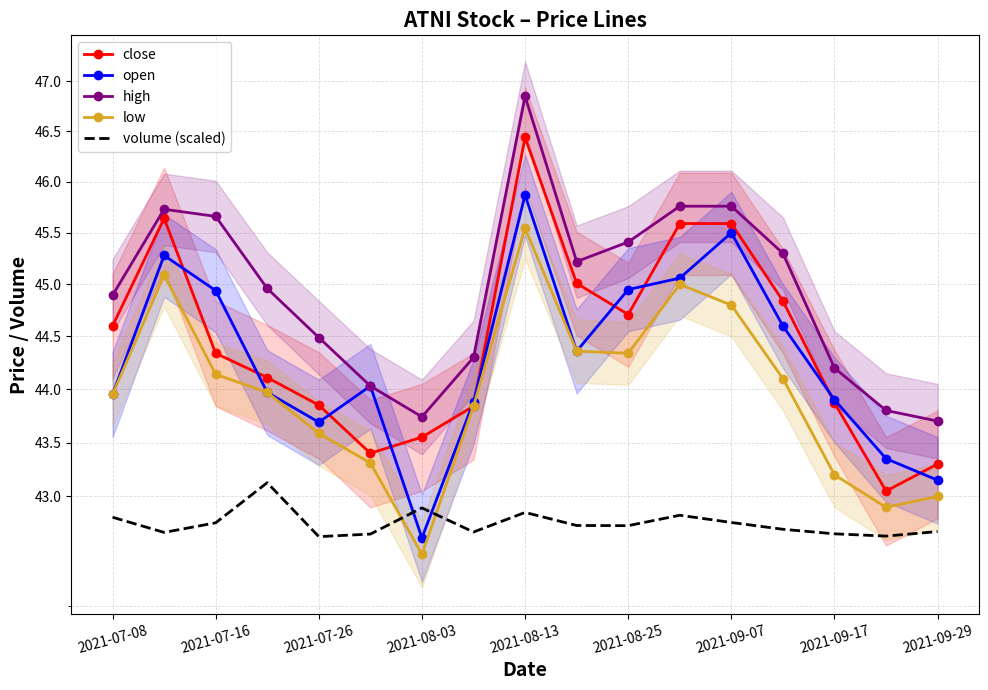

The volume (scaled) series shows 71.6 at 2021-08-25. True or false?

False